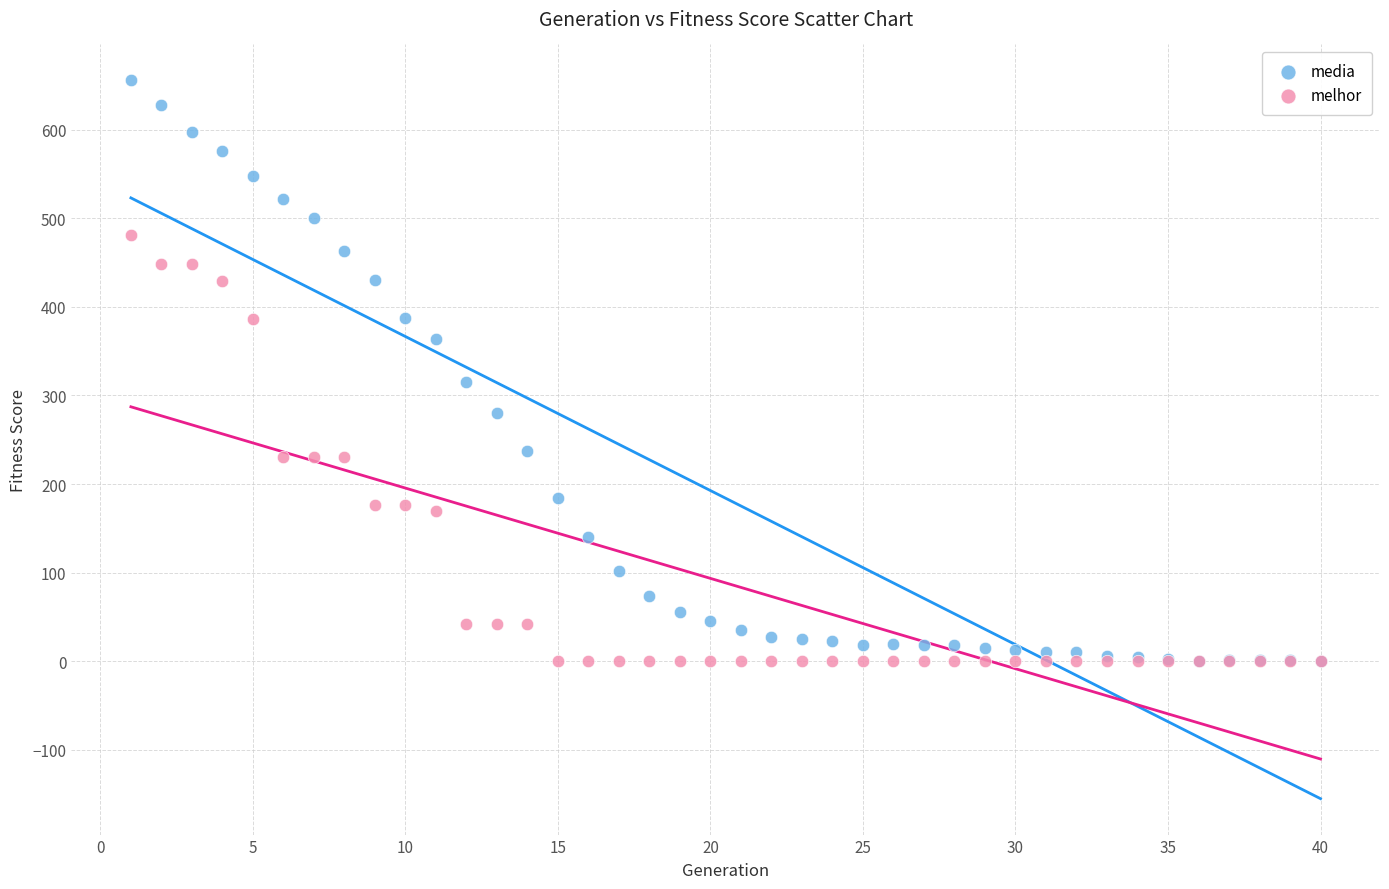

Which series has the widest spread of Y values?

media